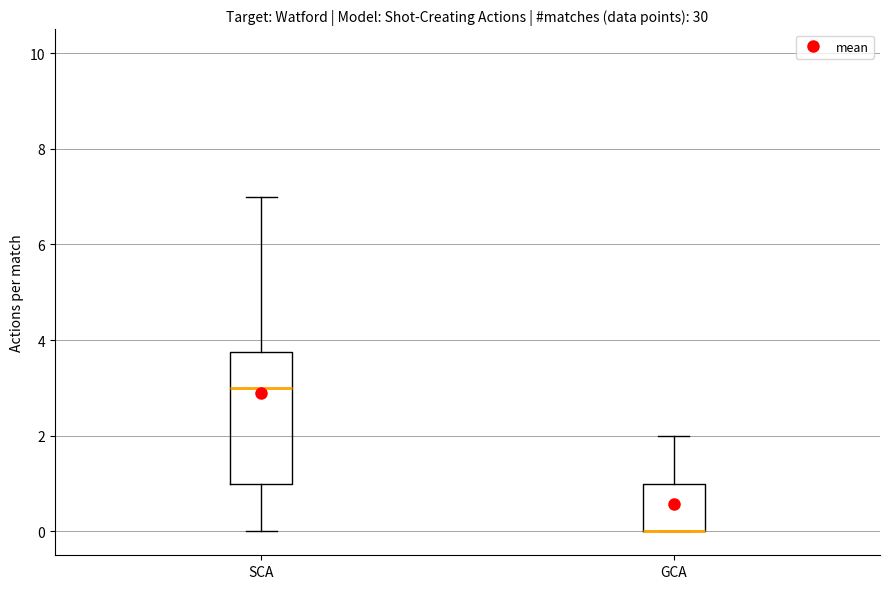

Reading left to right, transcribe this box plot: for each box, give where its median line is, the range the box spans, and where its two whiskers end, as read against the y-axis. The values are not printed on the chart, so give them approximately, as read against the axis.

SCA: median 3.0, box 1.0 to 3.8, whiskers 0.0 to 7.0
GCA: median 0.0 (drawn on the box's lower edge), box 0.0 to 1.0, whiskers 0.0 to 2.0